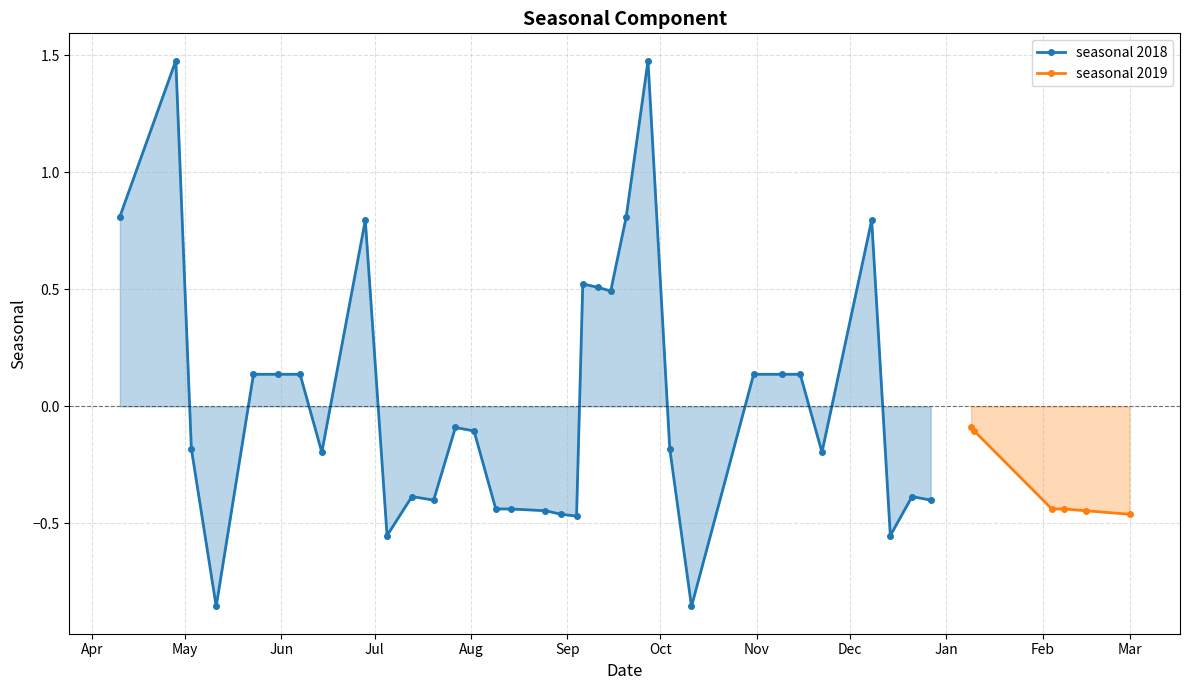

What is the change in value from 12 to 37?

-0.3